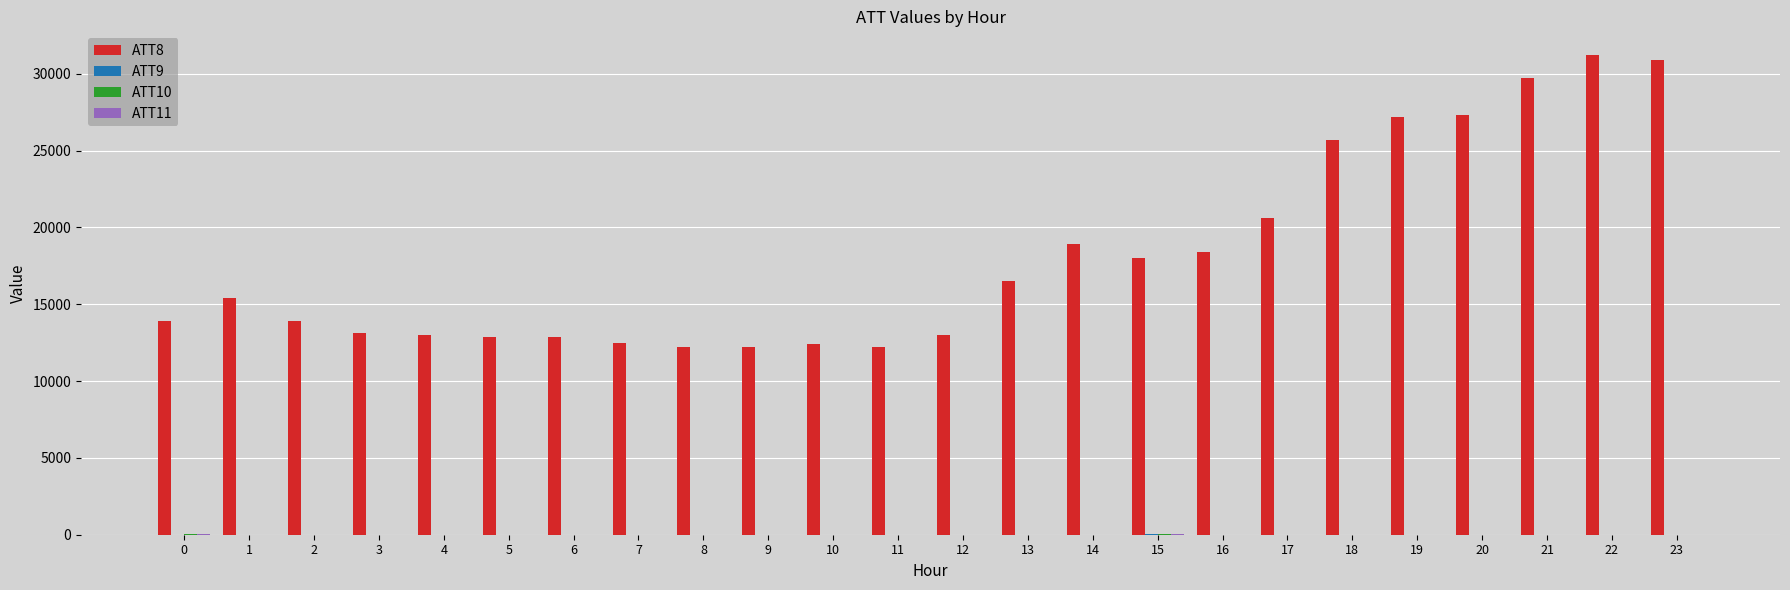

What is the greatest value displayed?

31200.0